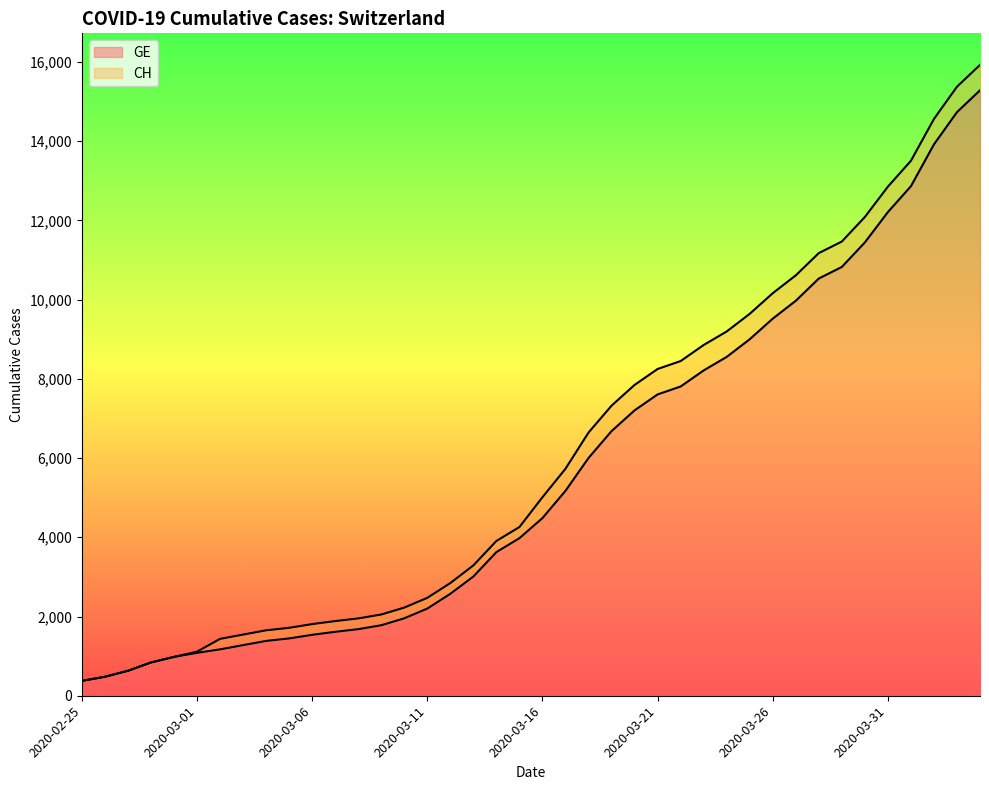

Rank the series by their maximum value, from lowest to highest.

GE, CH